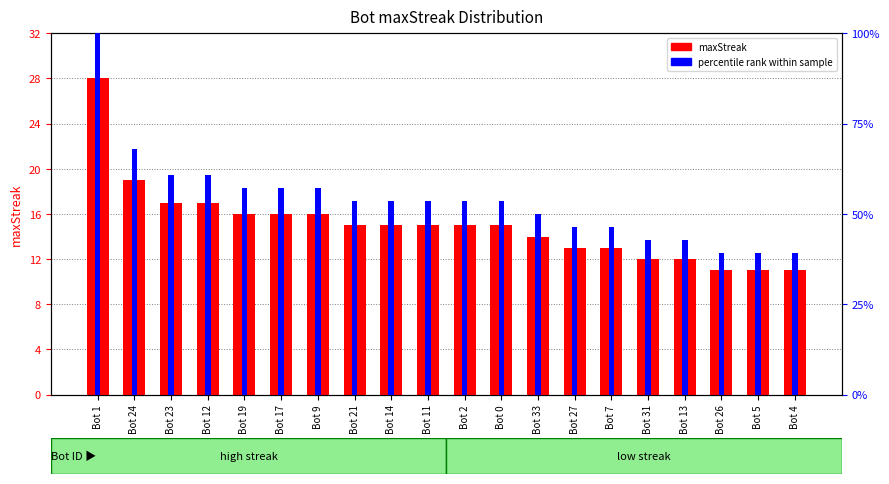

Between Bot 27 and Bot 11, which is larger?

Bot 11